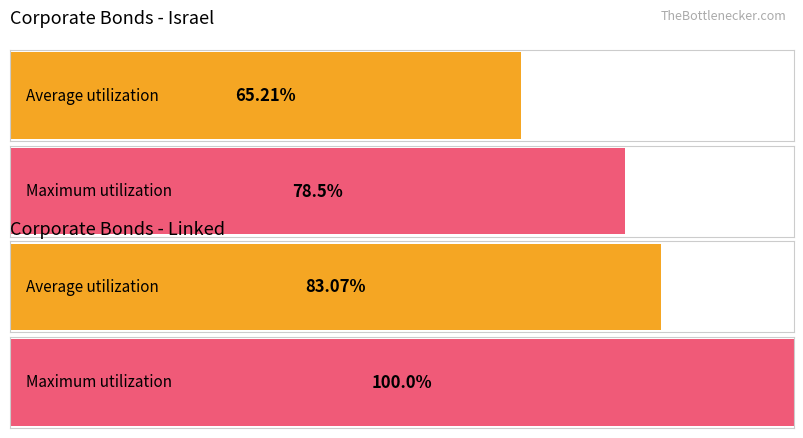

Are the bars horizontal?

Yes